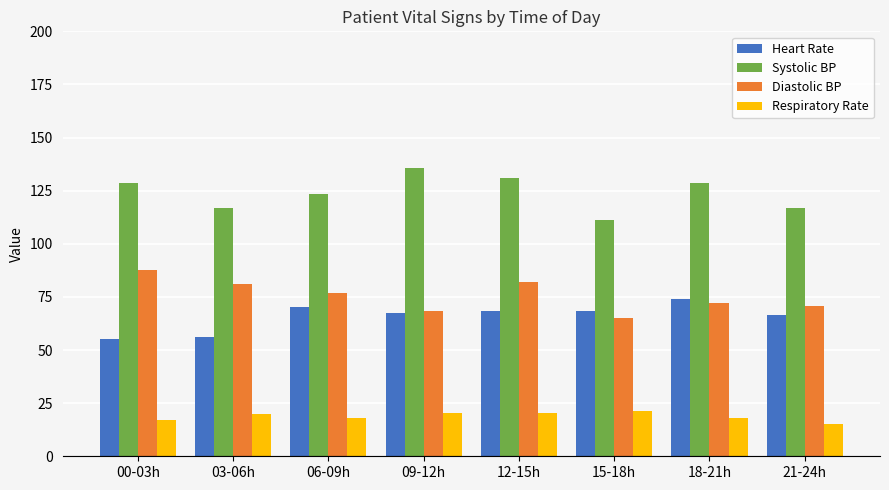

How many series are shown in this chart?

4